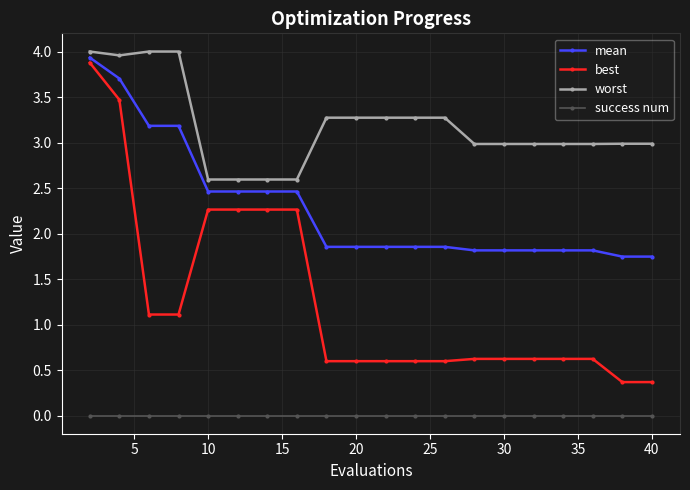

What is the difference between the second highest and minimum values in the worst series?

1.4